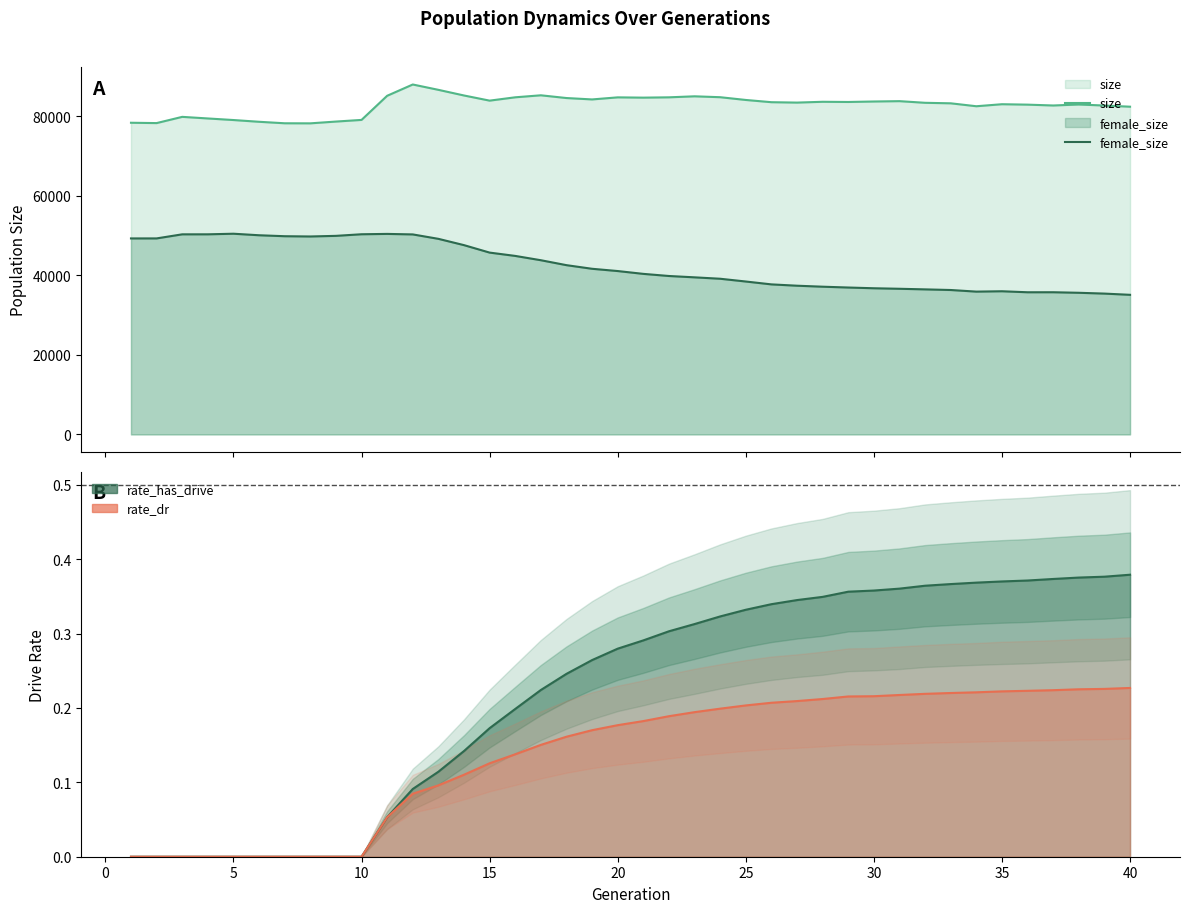

Reading left to right, list all the values displayed in this chart.

size: 78342	78257	79823	79421	79025	78585	78211	78193	78640	79056	85121	87957	86615	85195	83901	84738	85243	84554	84203	84724	84655	84733	84987	84763	84070	83509	83409	83612	83564	83684	83770	83357	83228	82492	83000	82893	82681	82928	82670	82377
female_size: 49267	49271	50296	50301	50449	50065	49823	49758	49912	50316	50403	50275	49164	47580	45705	44871	43788	42547	41637	41068	40358	39824	39486	39132	38437	37716	37382	37134	36927	36742	36611	36461	36302	35897	35989	35735	35741	35605	35401	35092